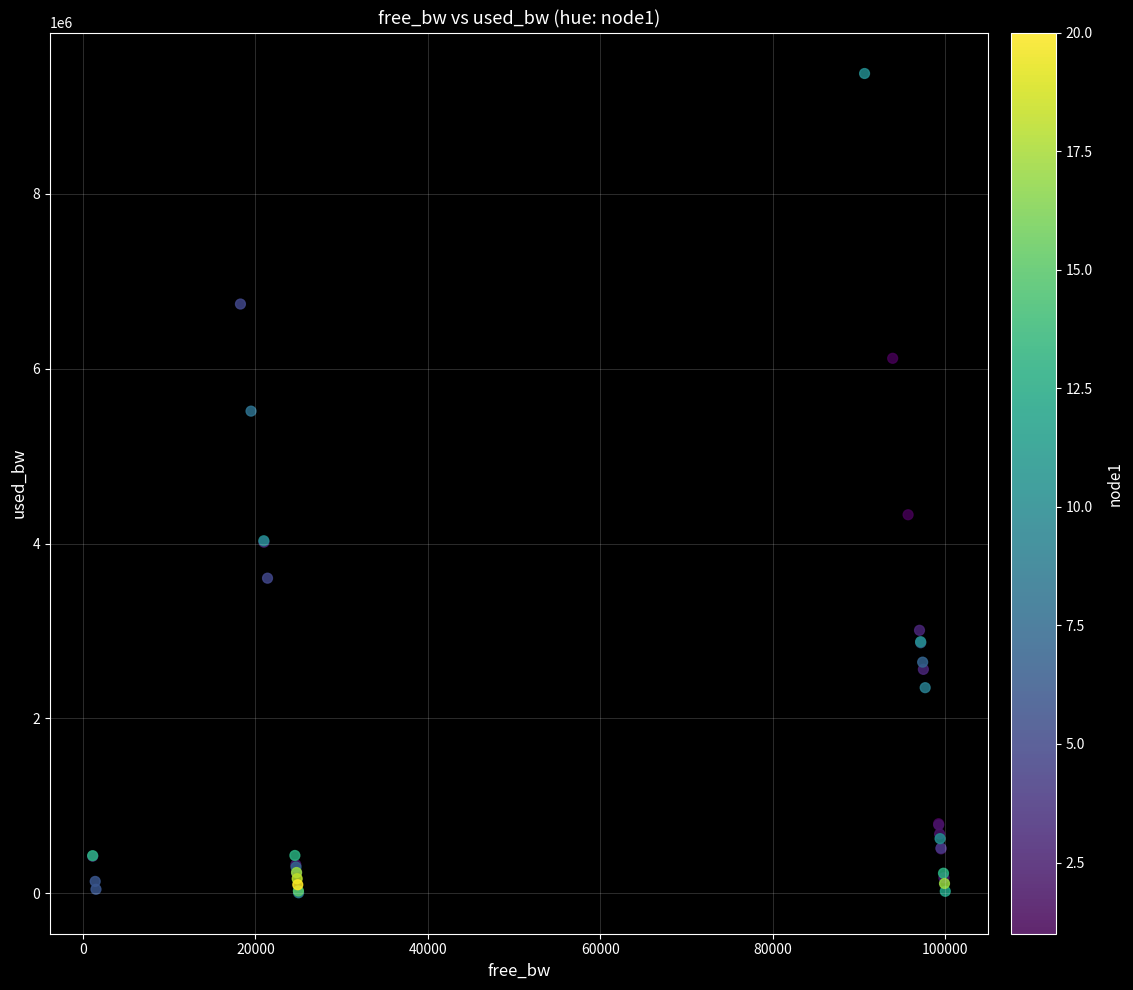

What Y value in the scatter plot is closest to 4691135?

4329266.1